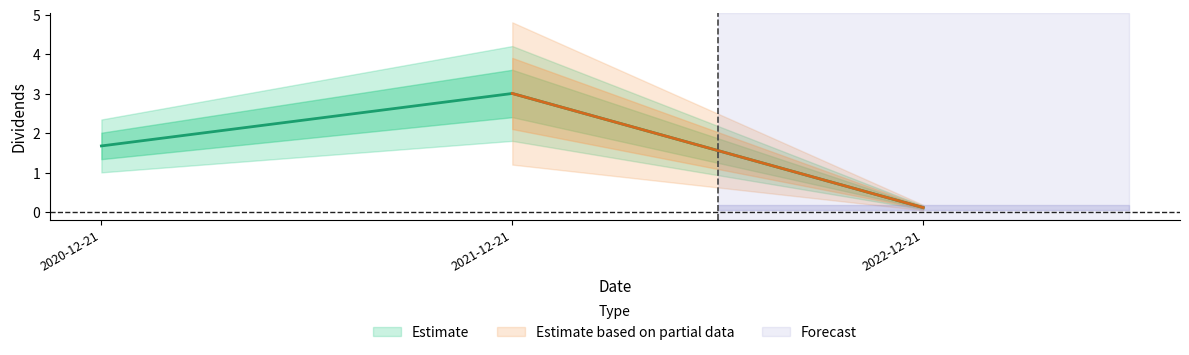

Which has a higher value, 2022-12-21 or 2021-12-21?

2021-12-21